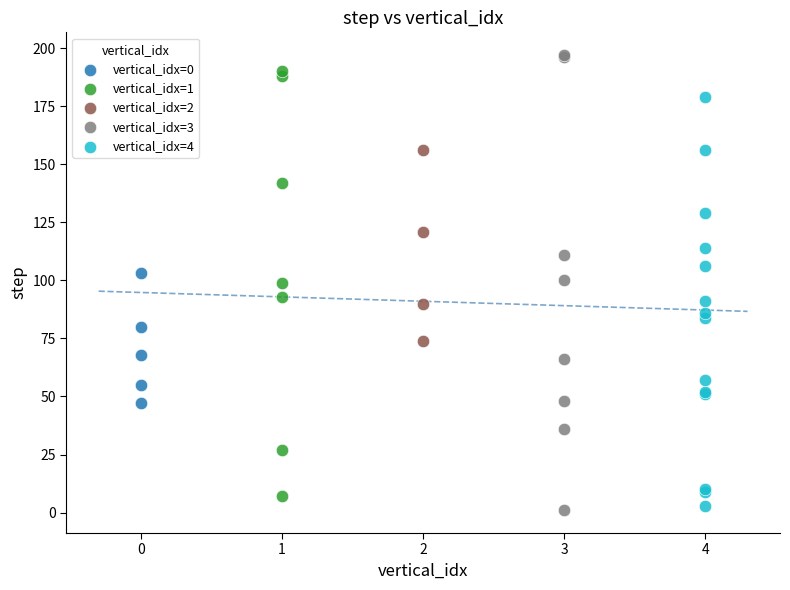

Which series has the largest Y range (max minus min)?

vertical_idx=3